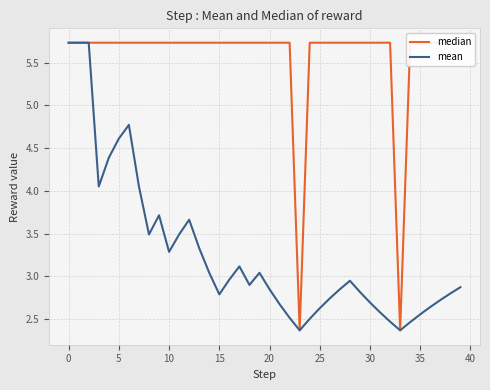

True or false: mean and median cross at least once.

False